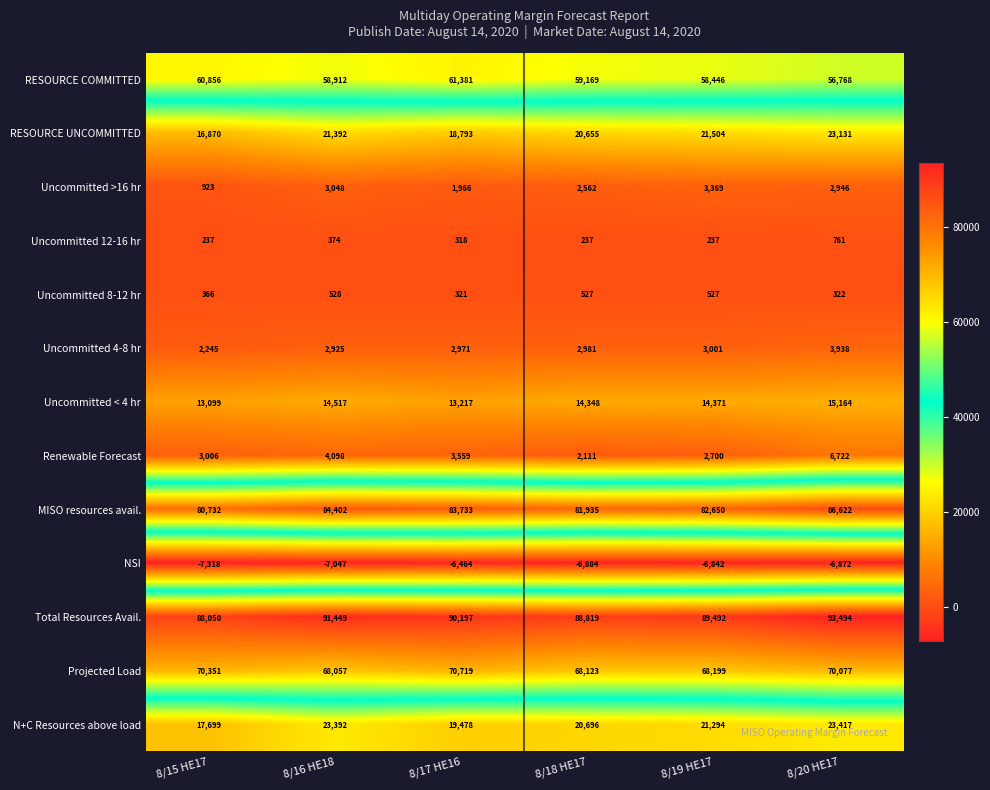

Rank the categories by Uncommitted 4-8 hr value from highest to lowest.

8/20 HE17, 8/19 HE17, 8/18 HE17, 8/17 HE16, 8/16 HE18, 8/15 HE17